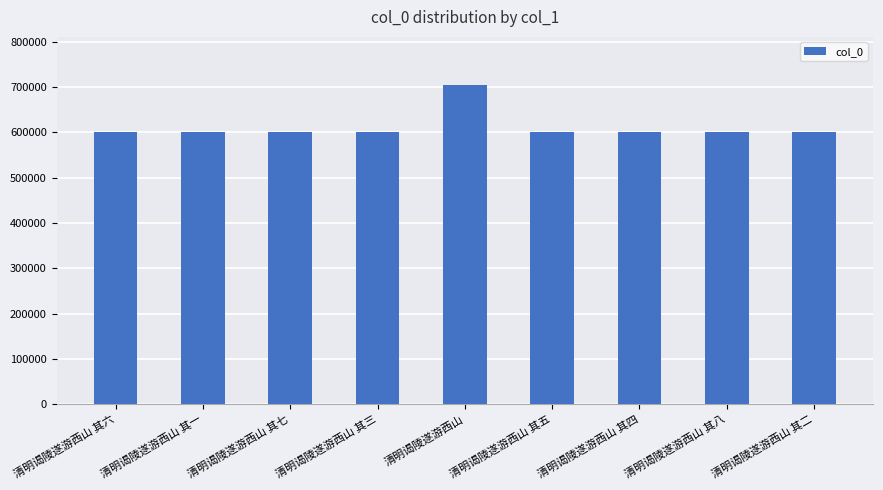

What is the minimum value shown in the chart?

599856